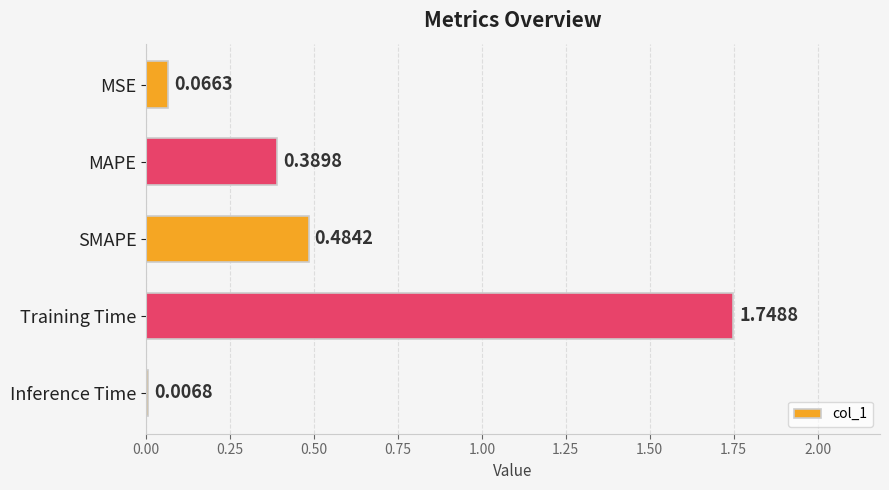

Where is the data nearest to the value 0?

Inference Time